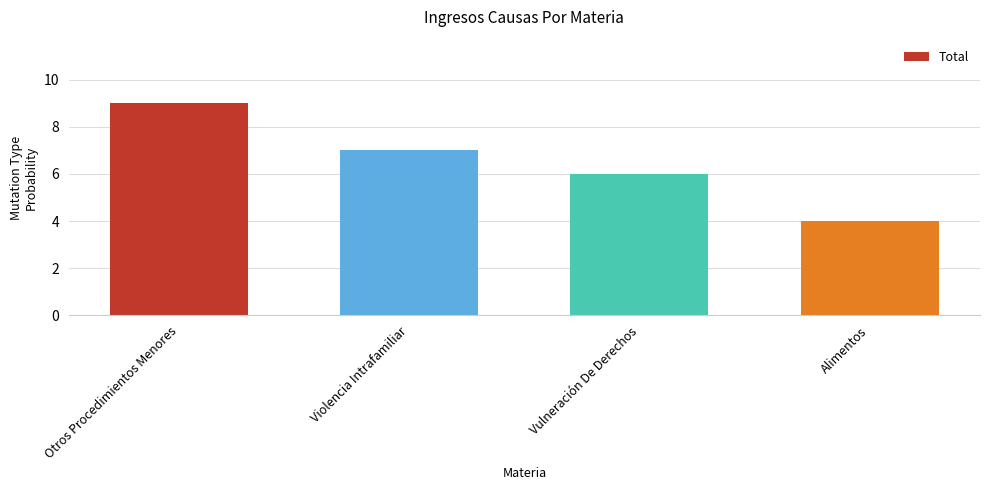

At which label does the data first exceed 7?

Otros Procedimientos Menores